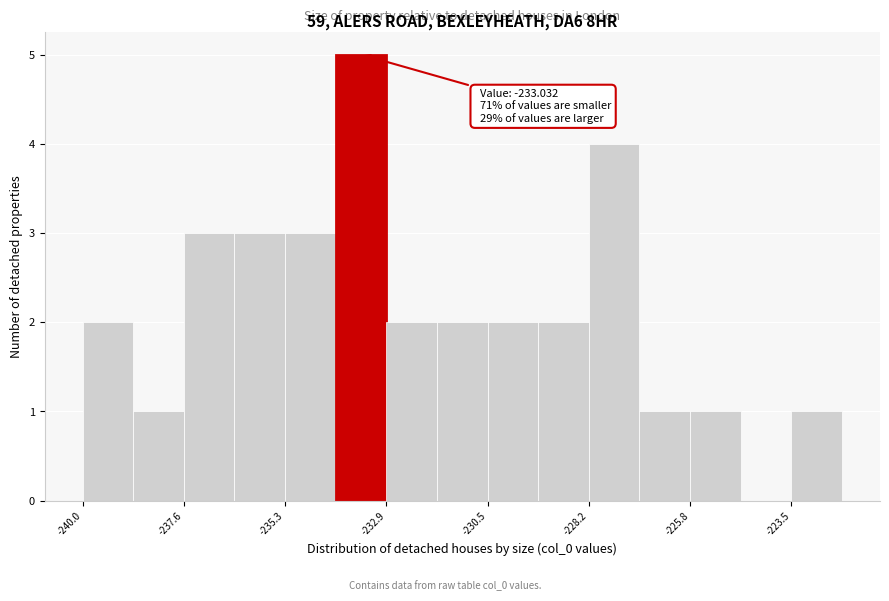

Around what value on the x-axis is the tallest bar? Give the approximate position of its centre, as read against the axis.

-233.5